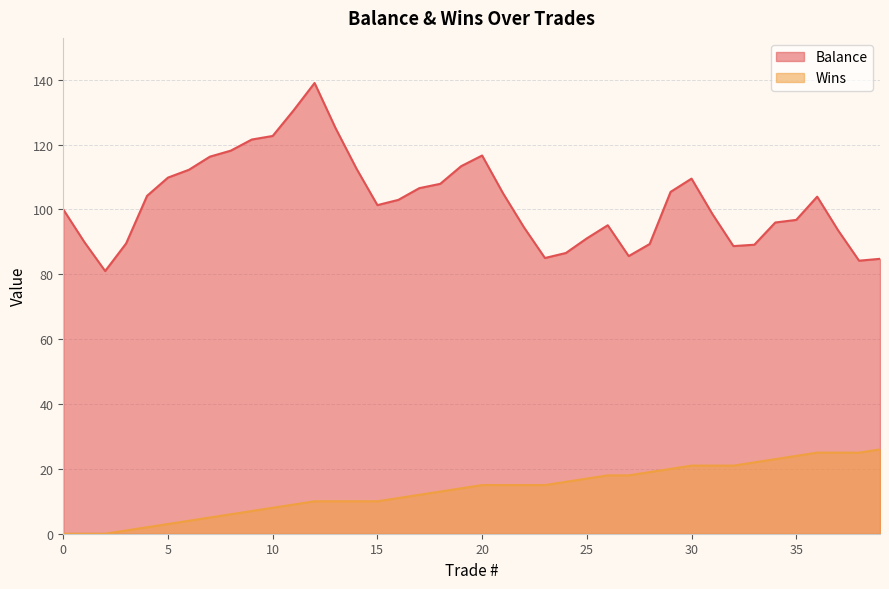

What is the average value of the Balance series?

102.6